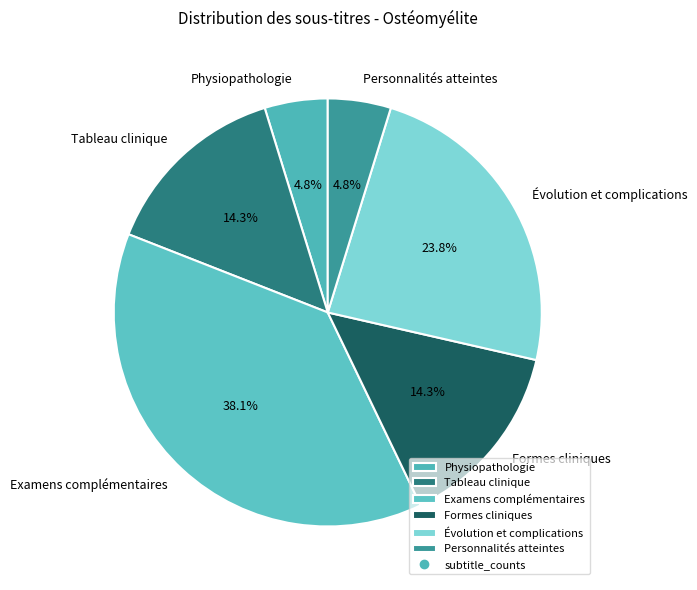

What is the ratio of the value at Évolution et complications to the value at Tableau clinique?

1.7